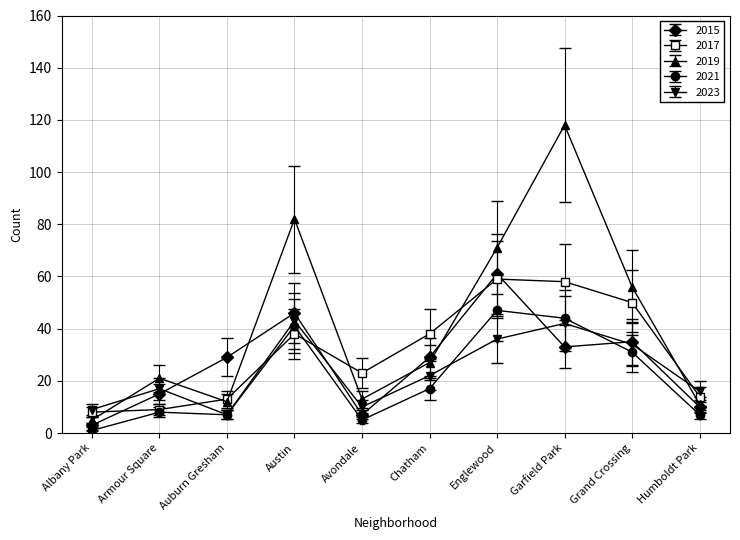

What is the sum of the 2023 values at Armour Square and Englewood?

53